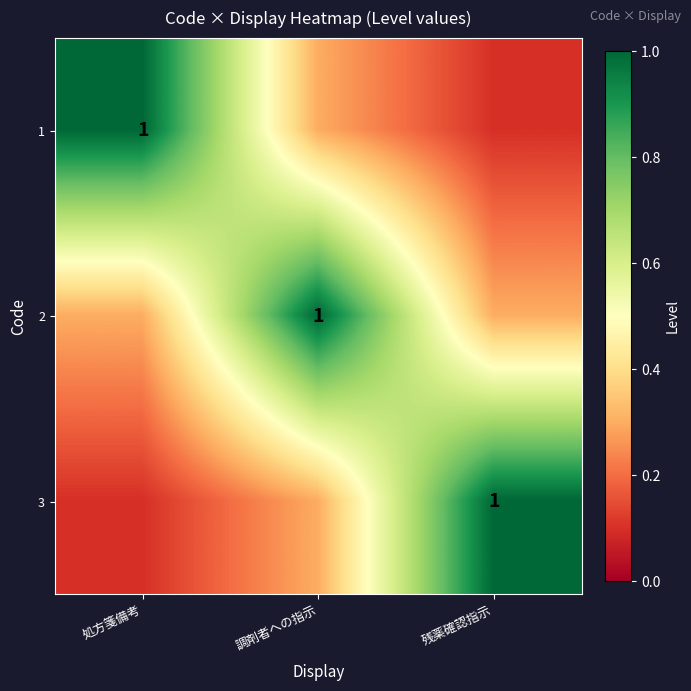

Is it true that 3 equals 1.3 at 残薬確認指示?

False